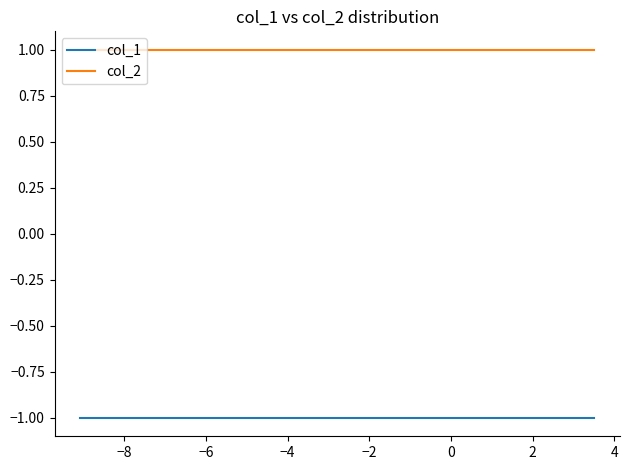

True or false: col_1 and col_2 cross at least once.

False